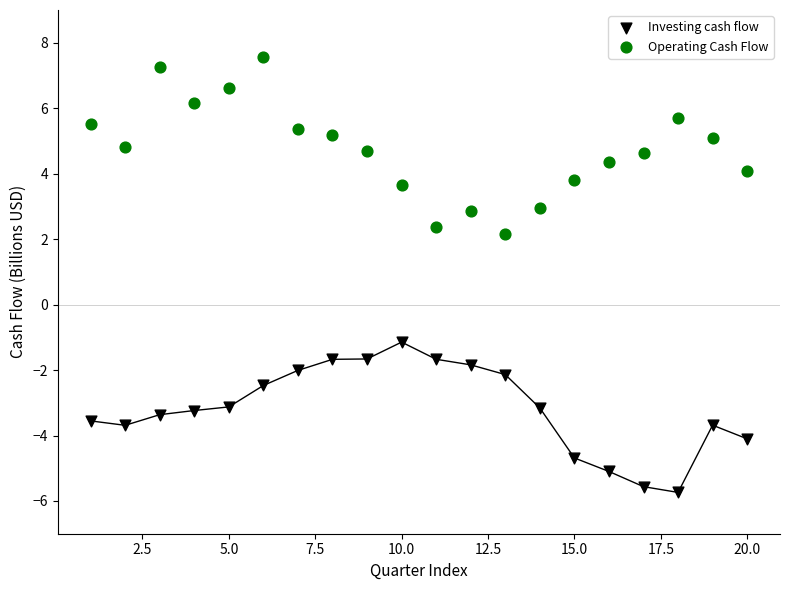

What are all the series names shown in the legend?

Investing cash flow, Operating Cash Flow